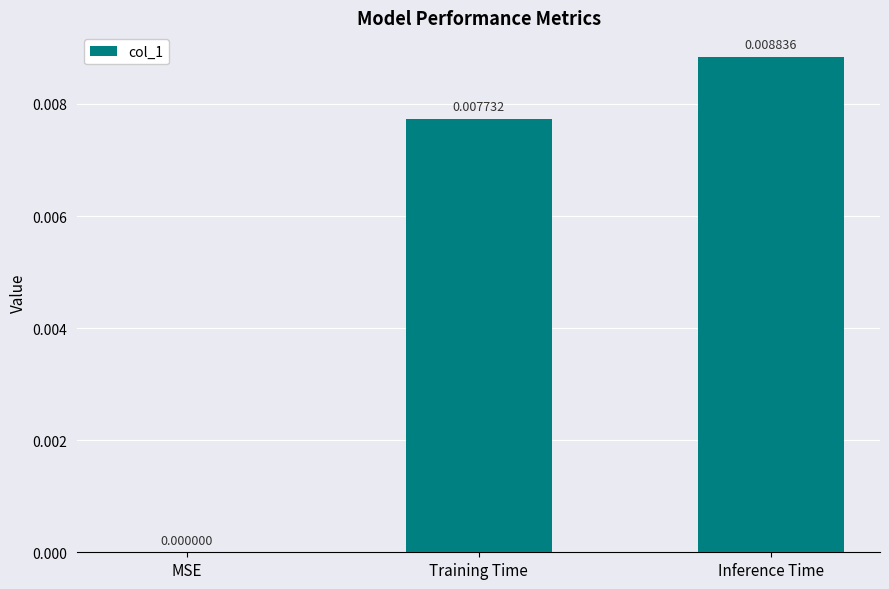

The value at MSE is 0.0. True or false?

True